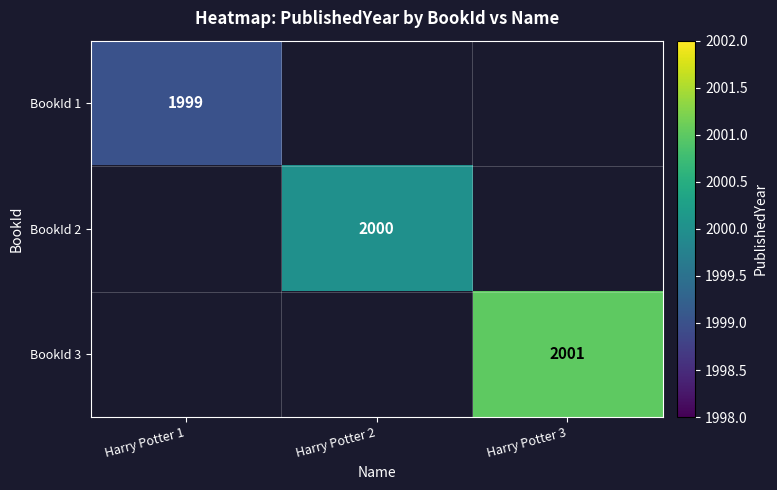

The value of BookId 1 at Harry Potter 1 is 1999. True or false?

True